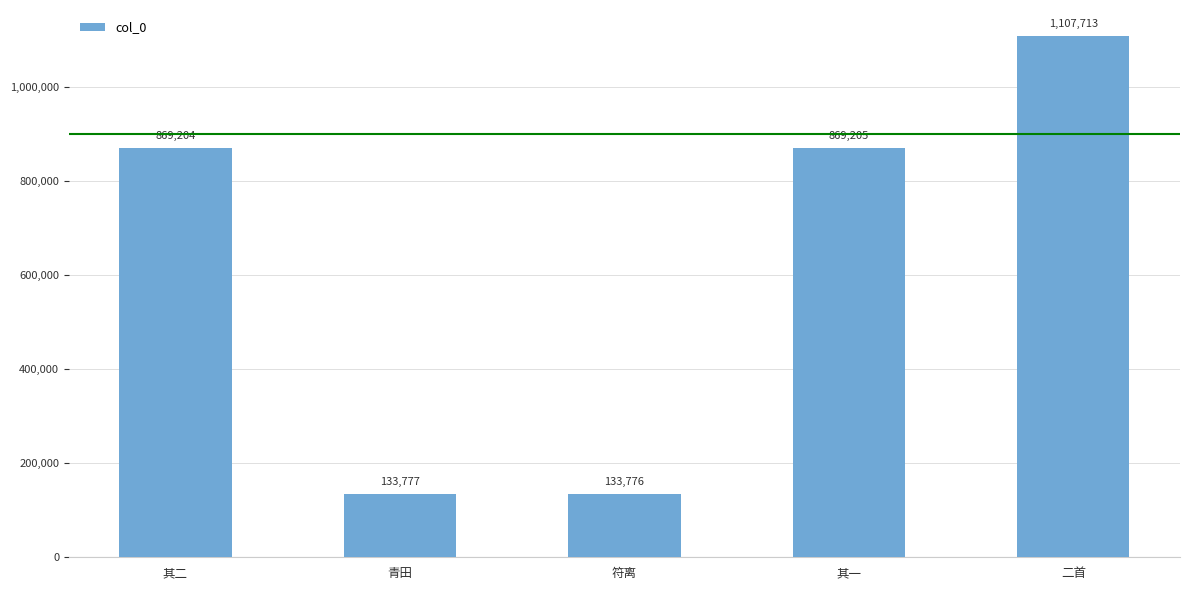

Reading left to right, transcribe all the data shown in this chart.

869204	133777	133776	869205	1107713